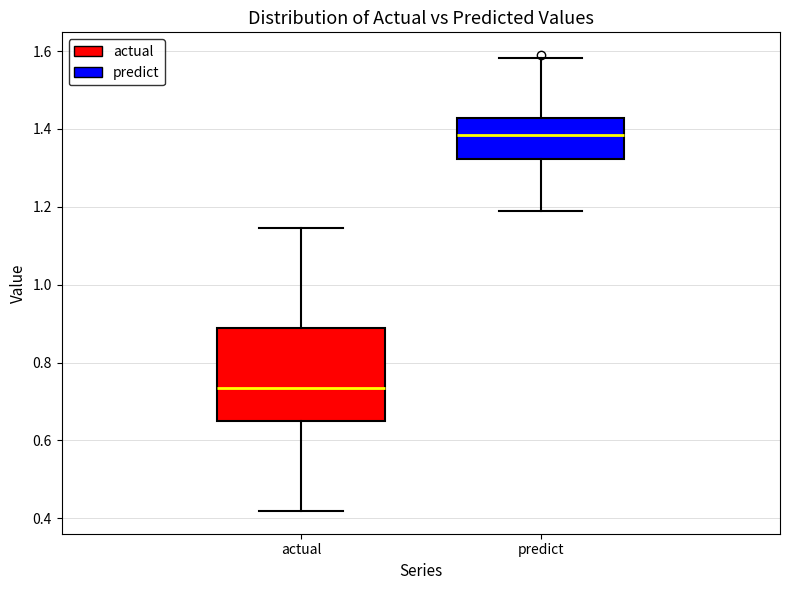

Reading left to right, read every box against the y-axis: the position of its median line, the range the box covers, and the ends of its whiskers. The values are not printed on the chart, so give them approximately, as read against the axis.

actual: median 0.74, box 0.66 to 0.88, whiskers 0.42 to 1.14
predict: median 1.38, box 1.32 to 1.42, whiskers 1.18 to 1.58